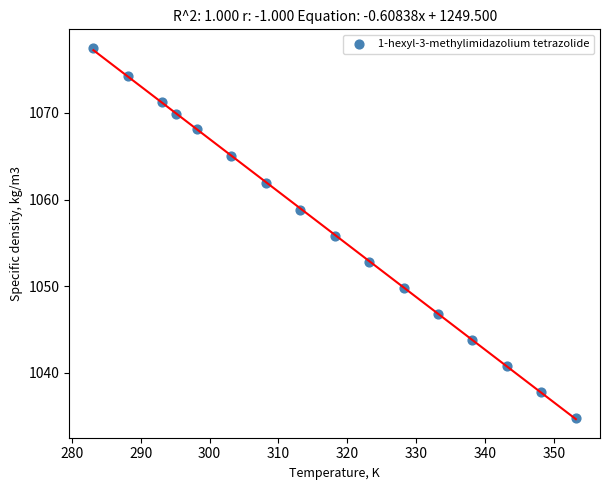

What is the range of Y values (max minus min)?

42.7